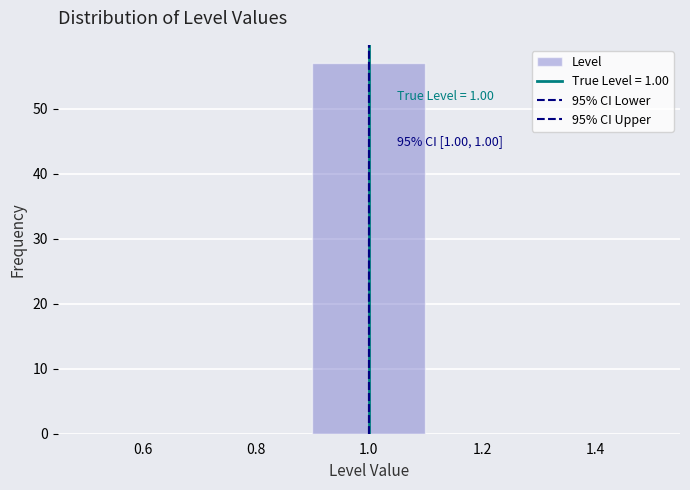

Which range on the x-axis has the tallest bar?

0.9 to 1.1